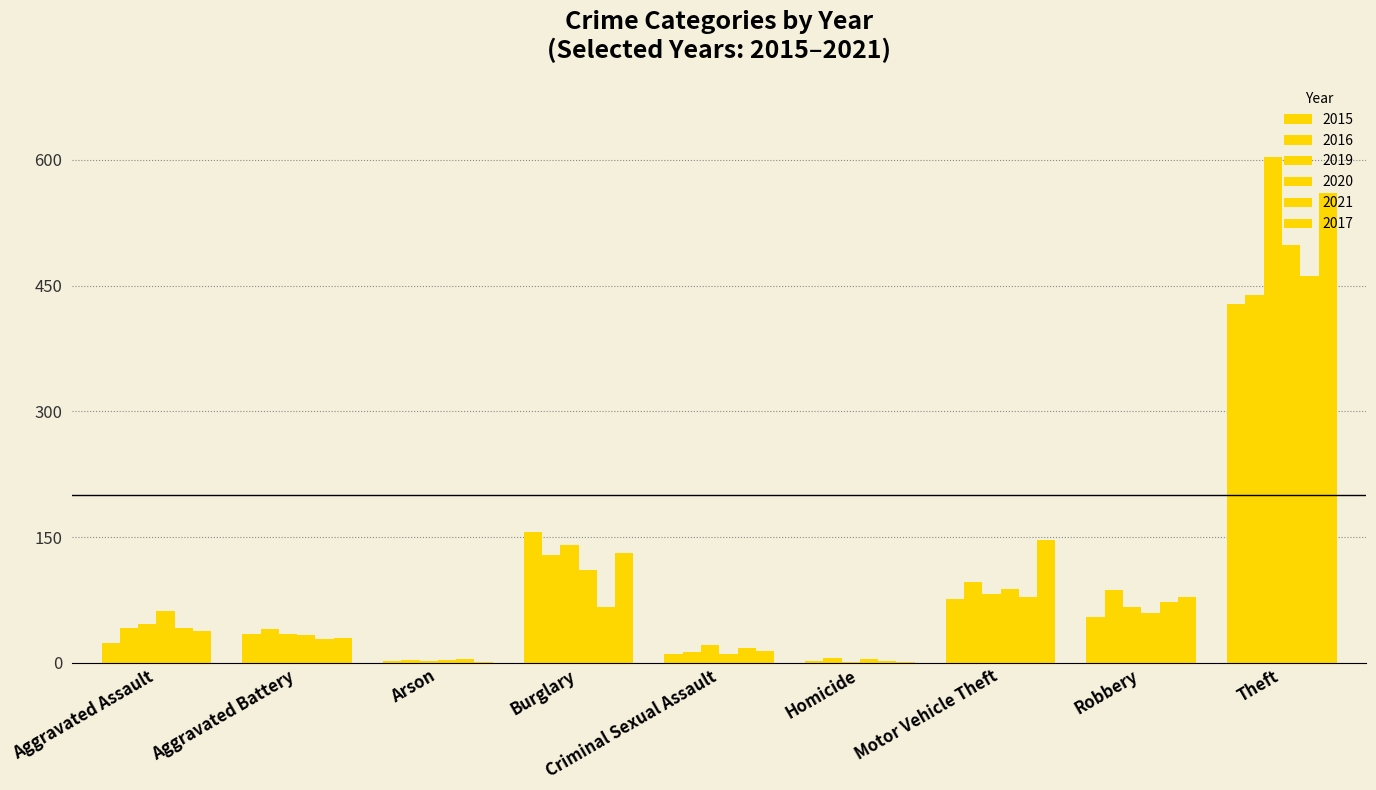

Are the bars grouped side by side (vs. stacked)?

Yes